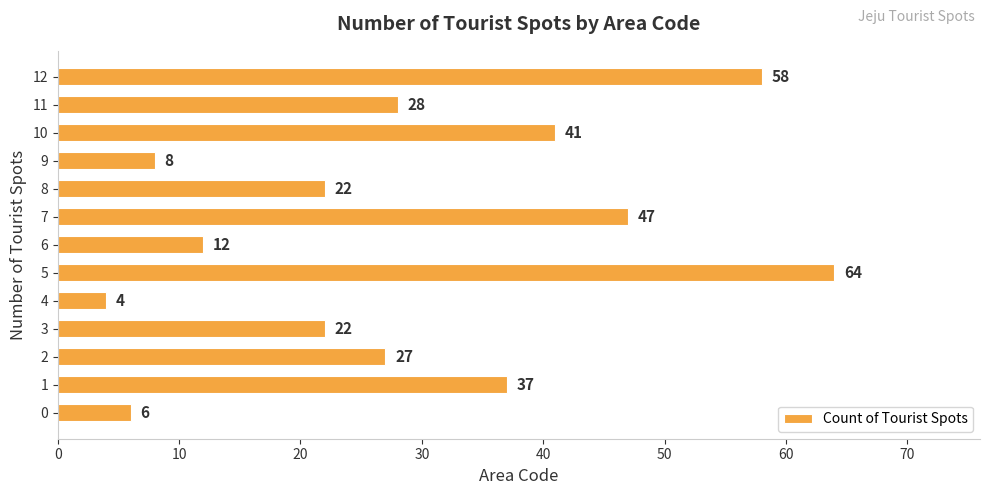

What is the difference between the maximum and second lowest values?

58